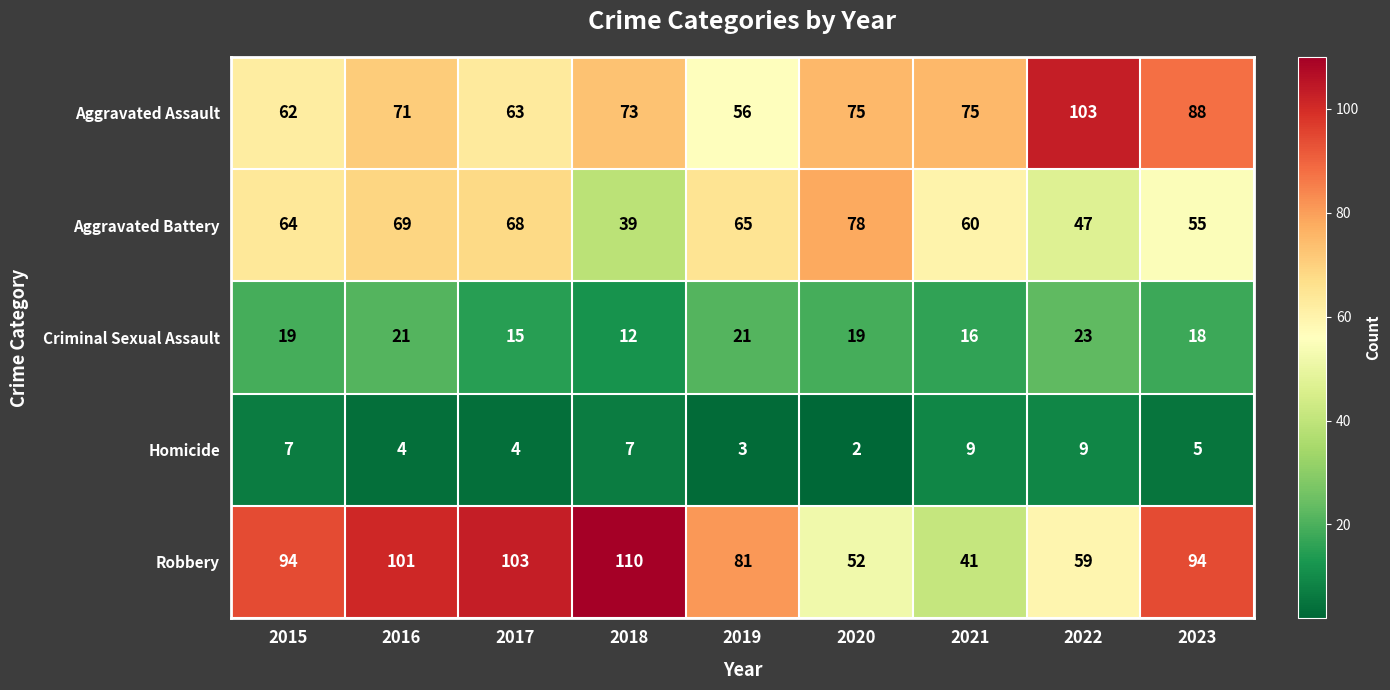

At which category is the sum across all series the highest?

2016